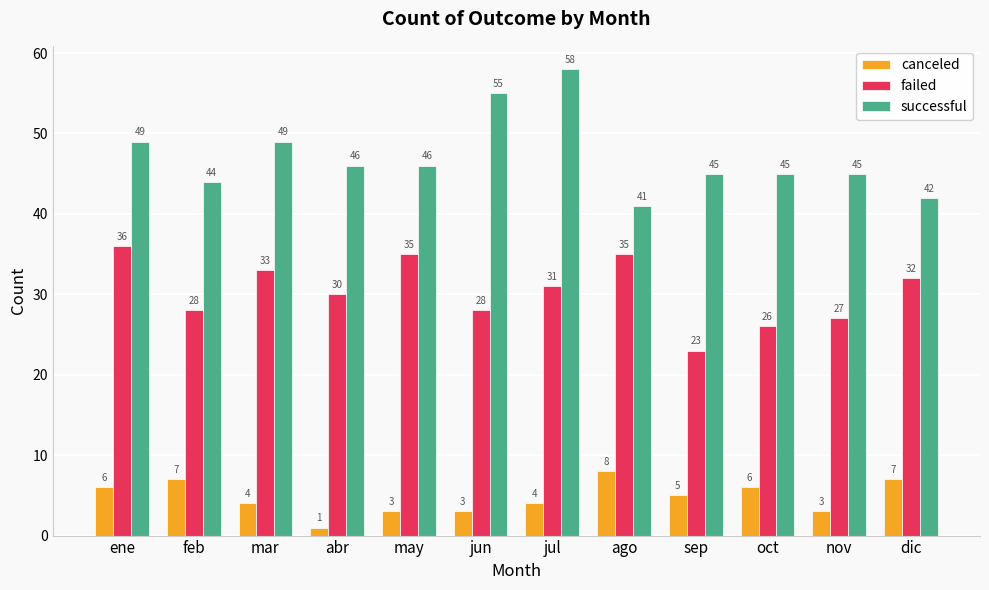

What is the average value of the successful series?

47